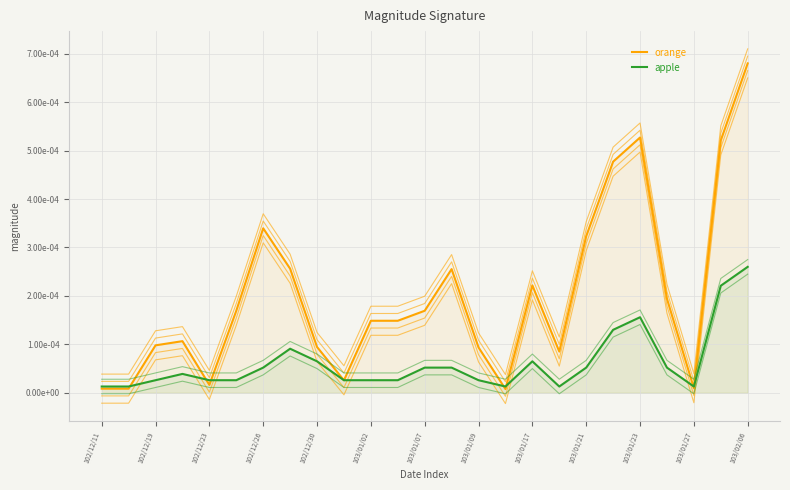

Is it true that col_1 (orange) equals 0.0 at 102/12/26?

True